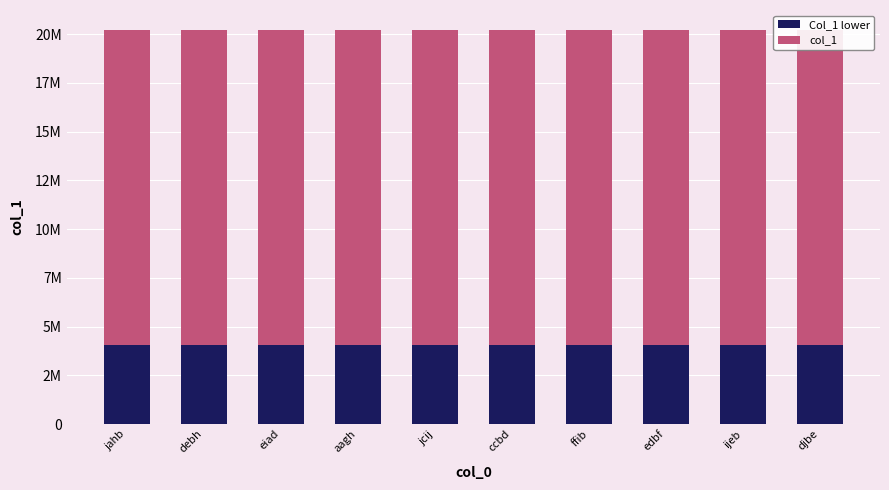

At which label is Col_1 lower closest to 4045163?

jcij